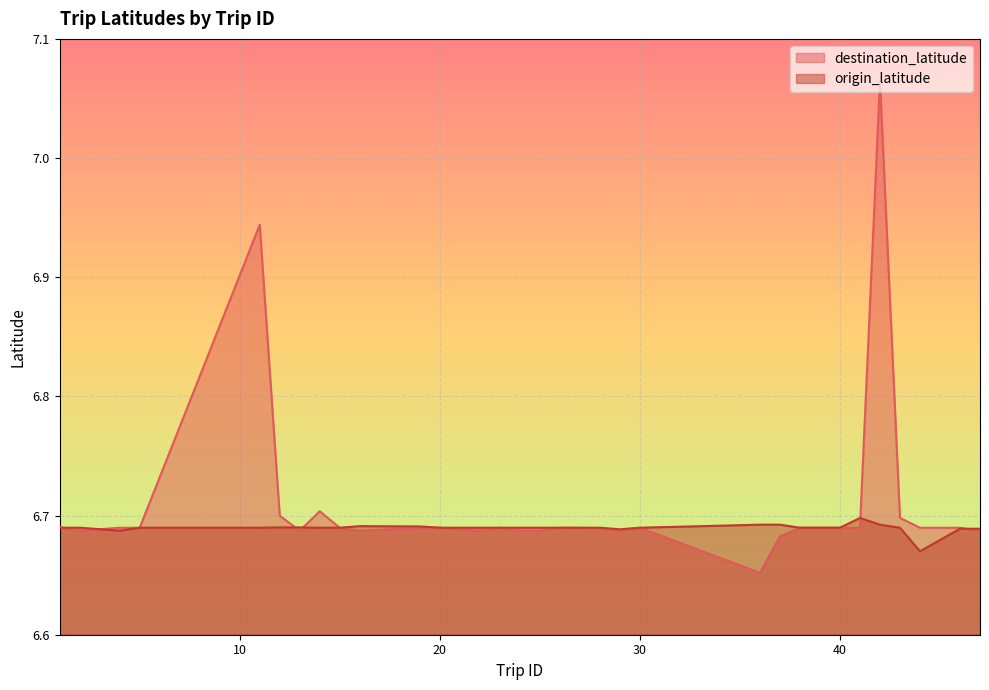

The value of origin_latitude at 19 is 6.7. True or false?

True